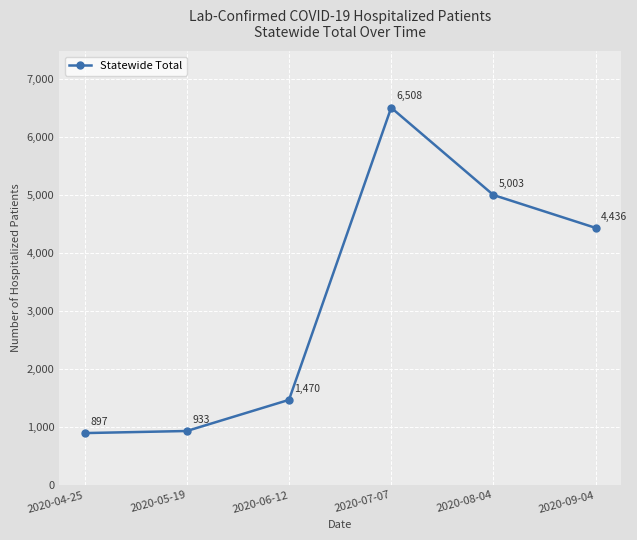

List the labels in order of value, smallest first.

2020-04-25, 2020-05-19, 2020-06-12, 2020-09-04, 2020-08-04, 2020-07-07